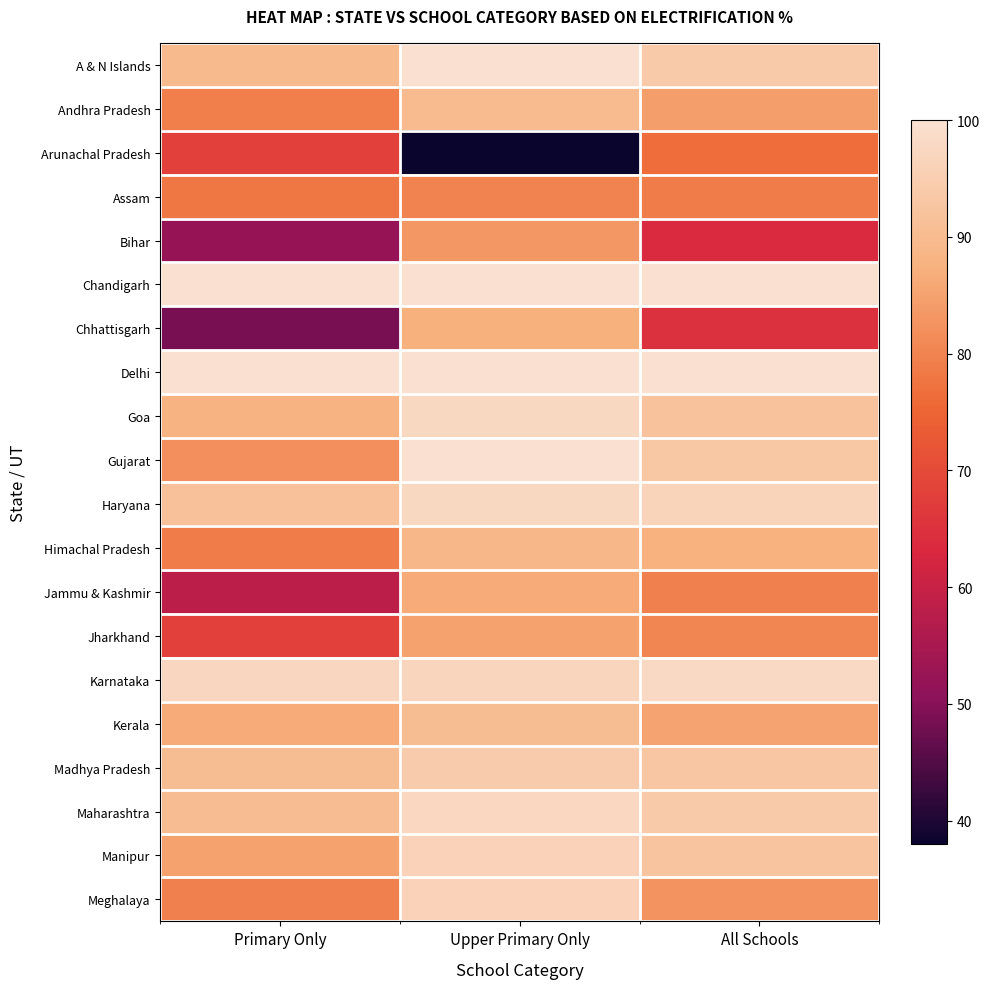

Between Upper Primary Only and All Schools, which series saw the biggest shift?

Arunachal Pradesh